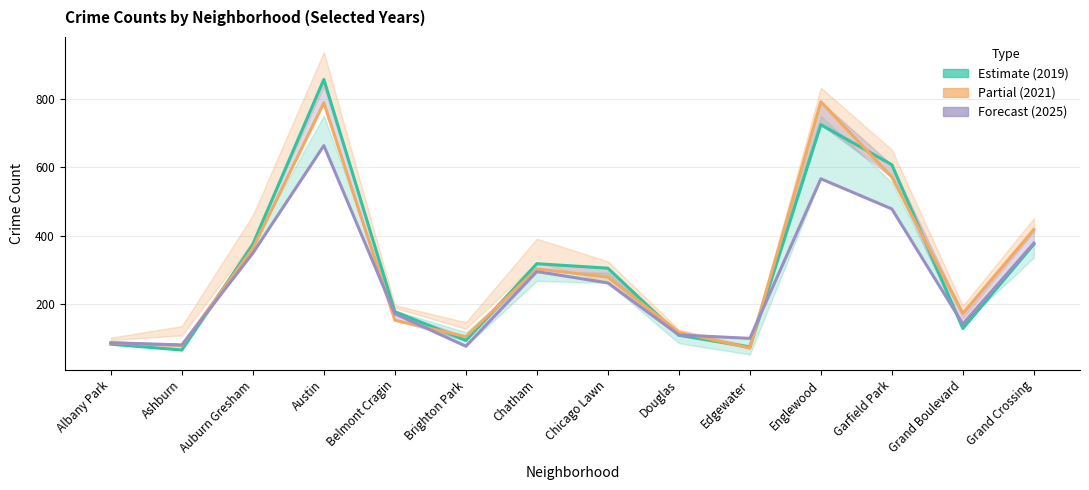

Which label corresponds to the smallest value in the chart?

Ashburn